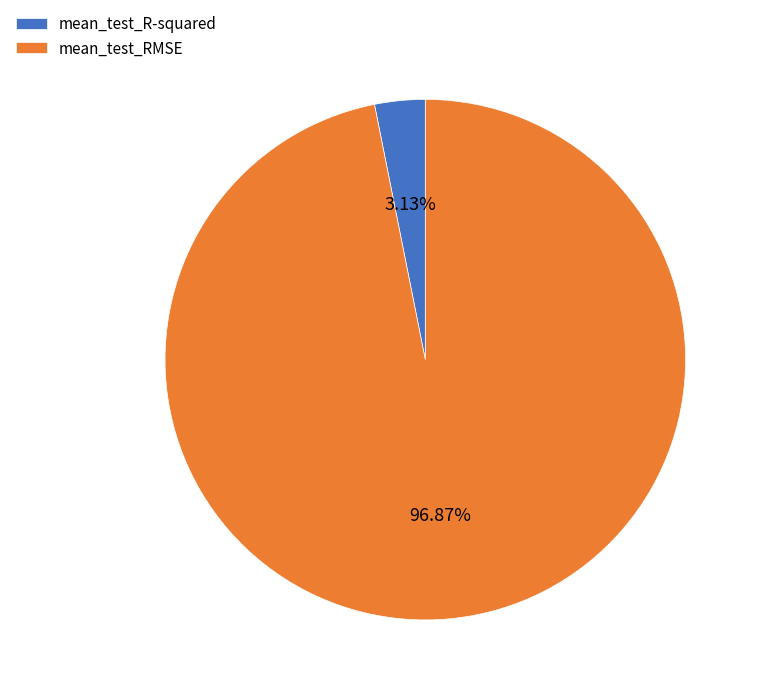

What is the majority slice?

mean_test_RMSE